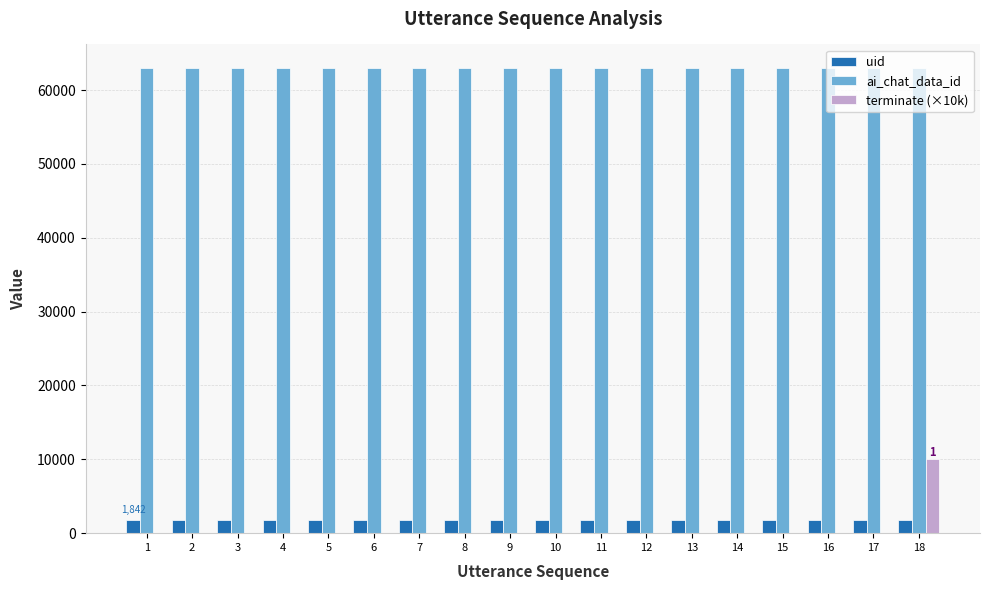

True or false: ai_chat_data_id has a value of 63036 at 10.

True